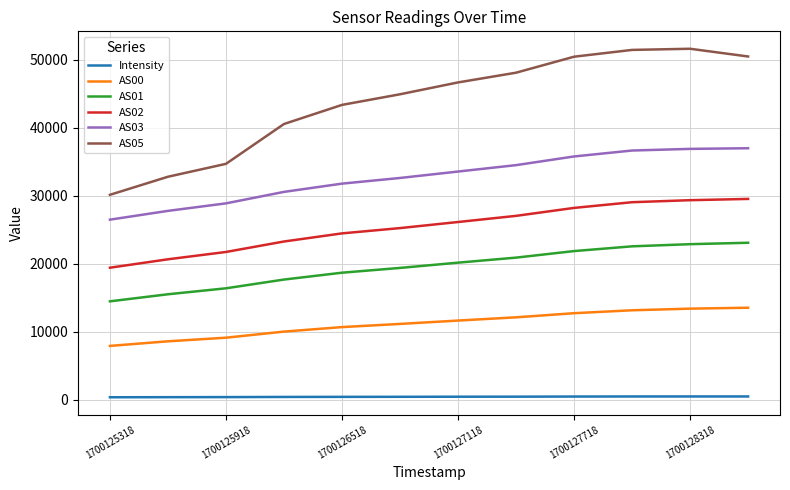

What is the highest value of the AS00 series?

13538.0